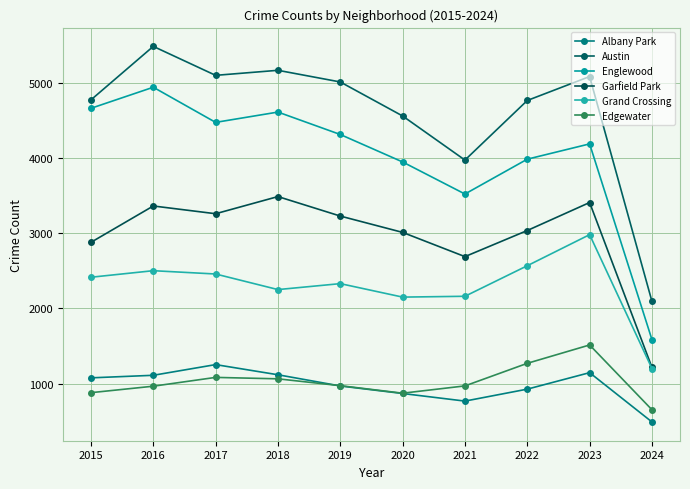

True or false: Edgewater and Grand Crossing intersect in this chart.

False